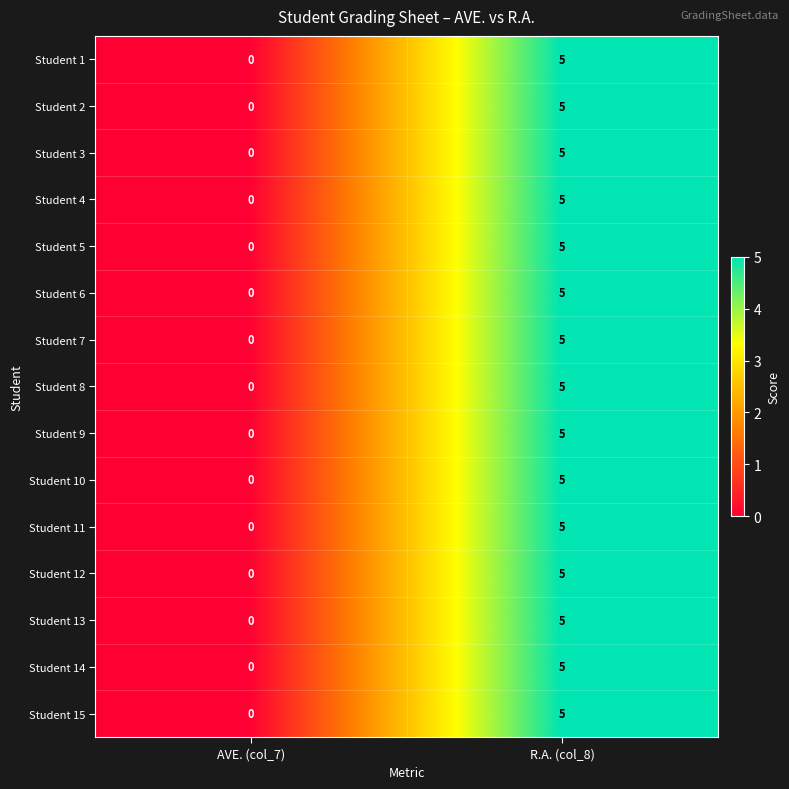

What is the difference between the Student 7 values at AVE. (col_7) and R.A. (col_8)?

5